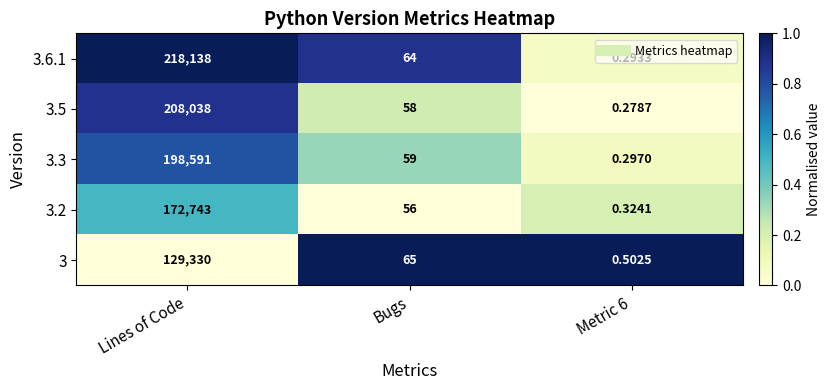

At which label does 3.2 first exceed 56?

Lines of Code